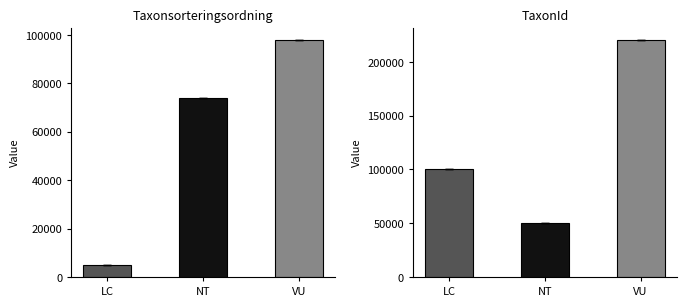

Which category has the highest value in the Taxonsorteringsordning series?

VU